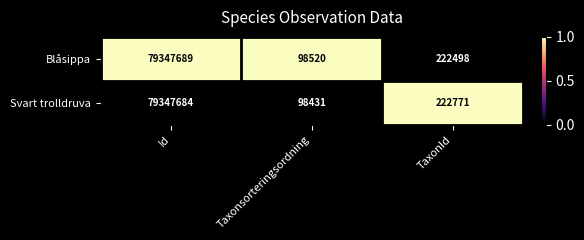

What is the difference between the highest and lowest values at Id?

1.0